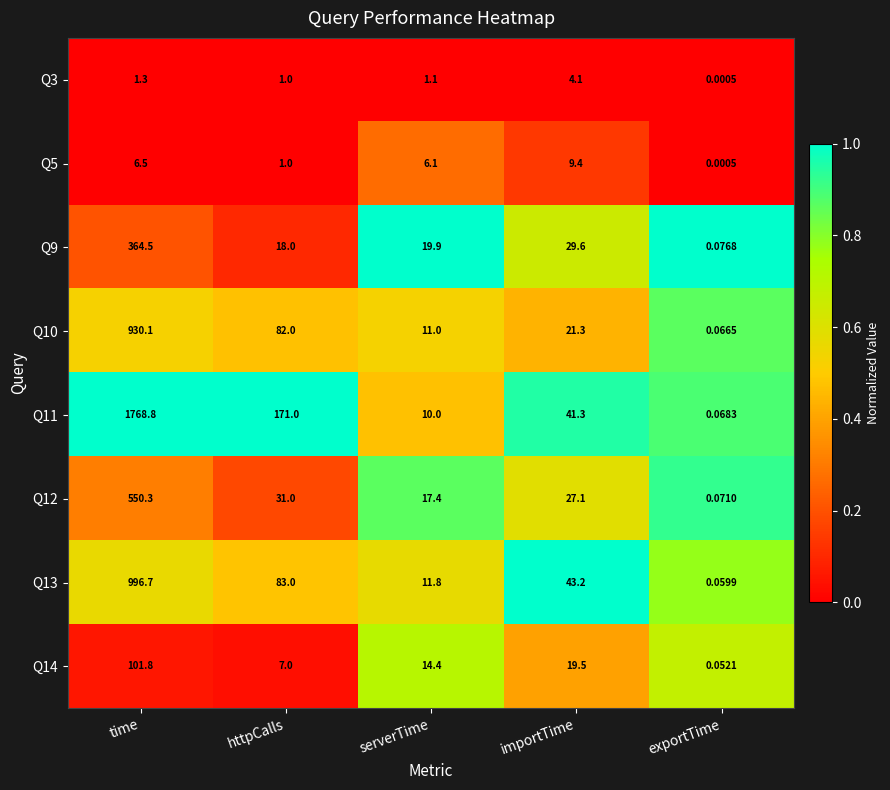

At which label does Q14 first exceed 14?

time